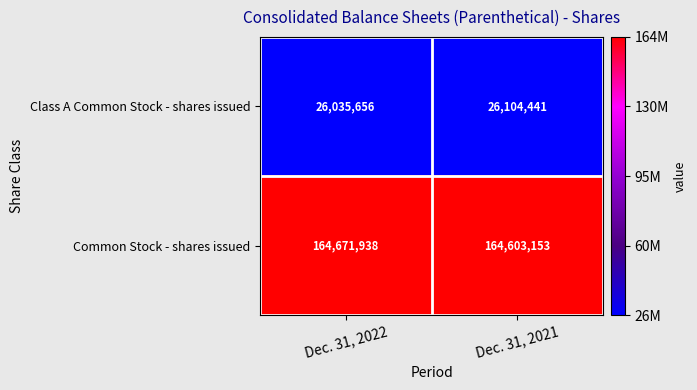

What is the total value across all series at Dec. 31, 2021?

190707594